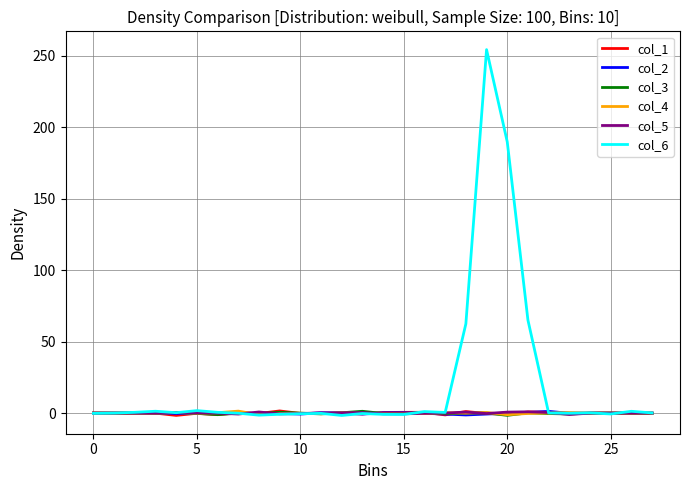

Which series has the largest range (max minus min)?

col_6